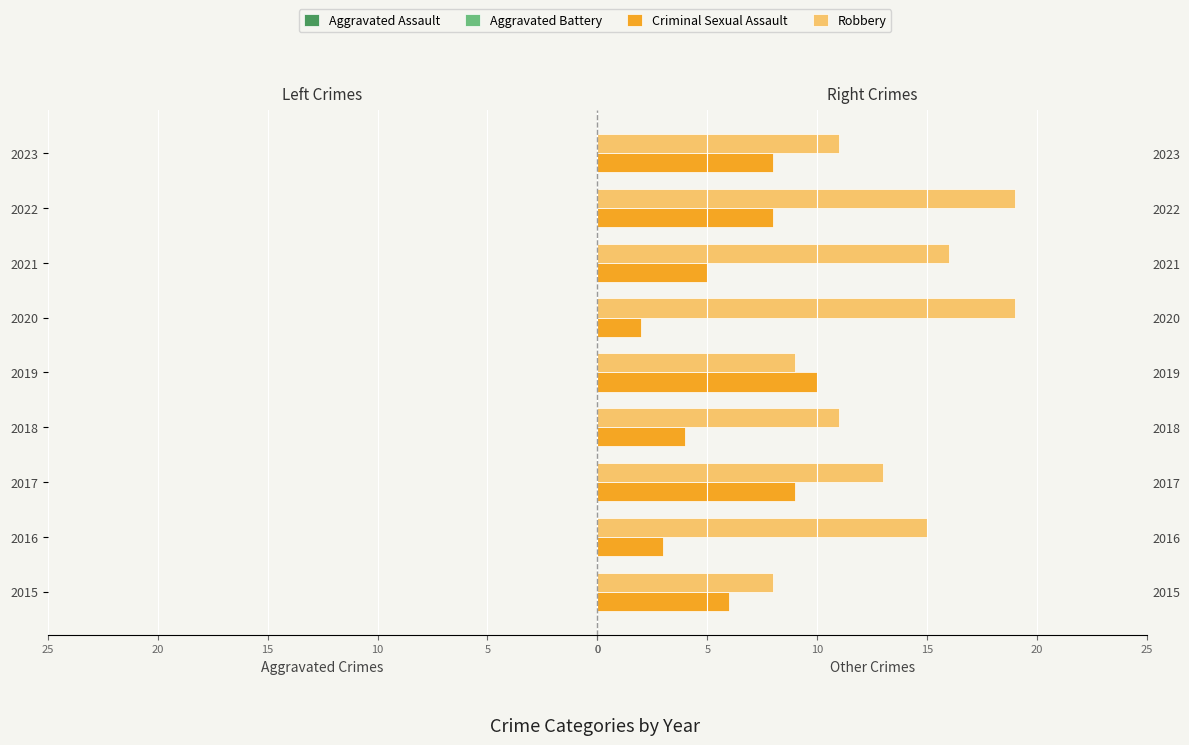

Between 2022 and 2023, which series saw the biggest shift?

Robbery